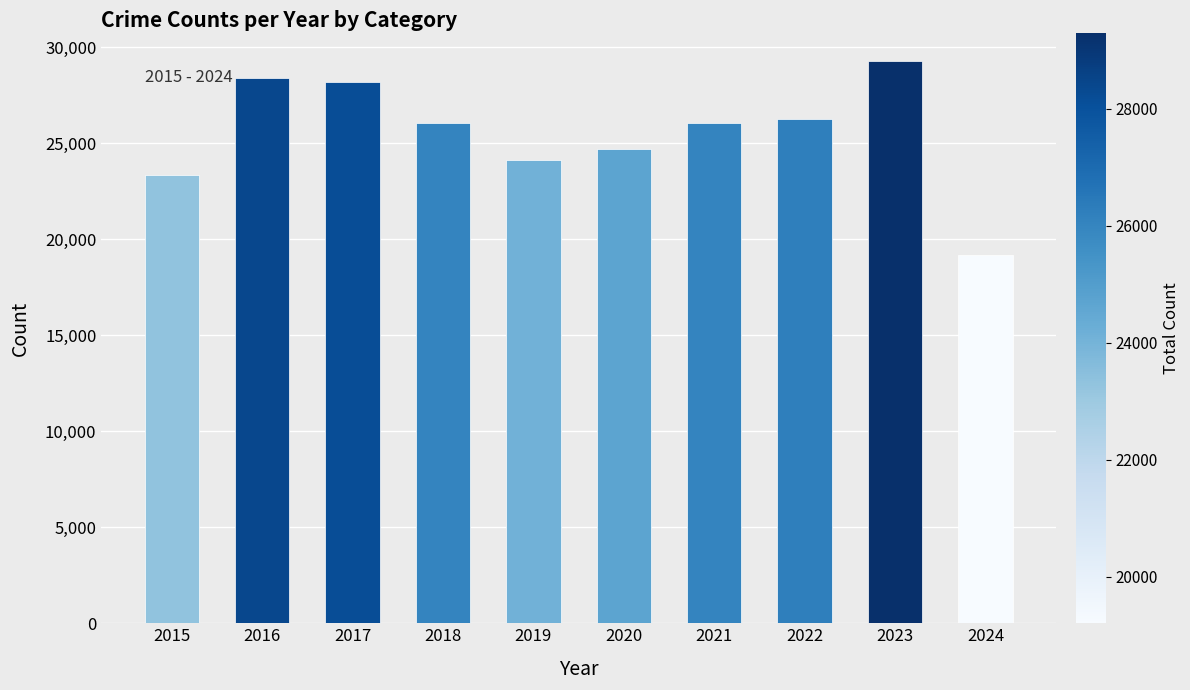

What is the approximate value at 2016, to the nearest 50?

28400